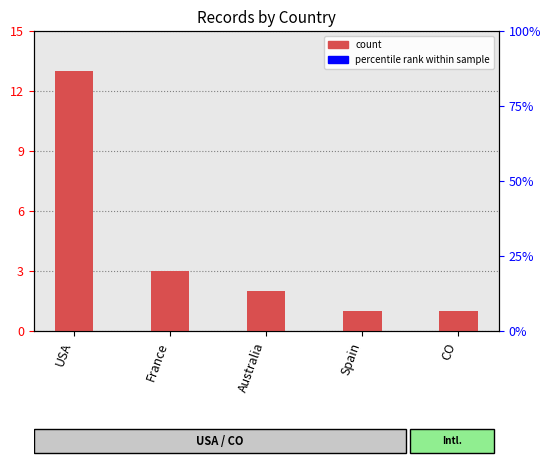

Does the chart contain any negative values?

No